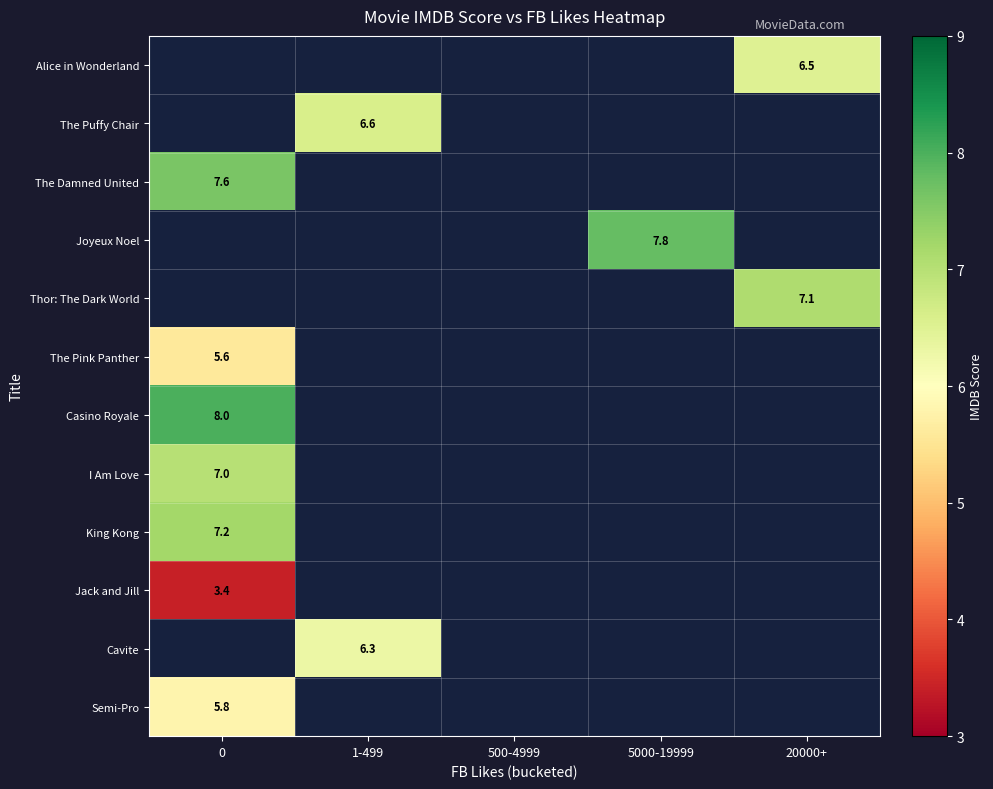

Rank the categories by Casino Royale value from highest to lowest.

0, 1-499, 500-4999, 5000-19999, 20000+